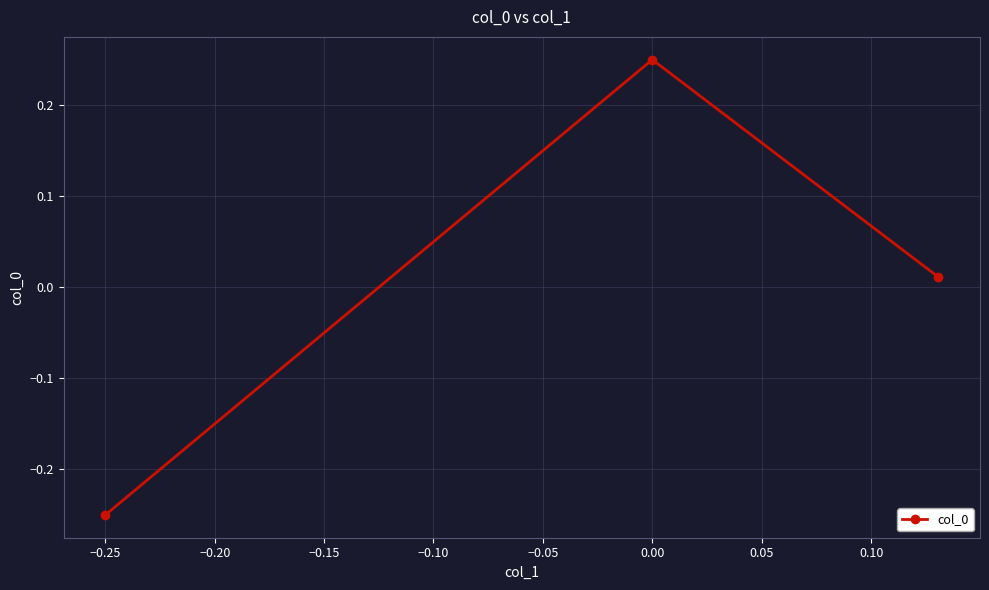

How many series are shown in this chart?

1